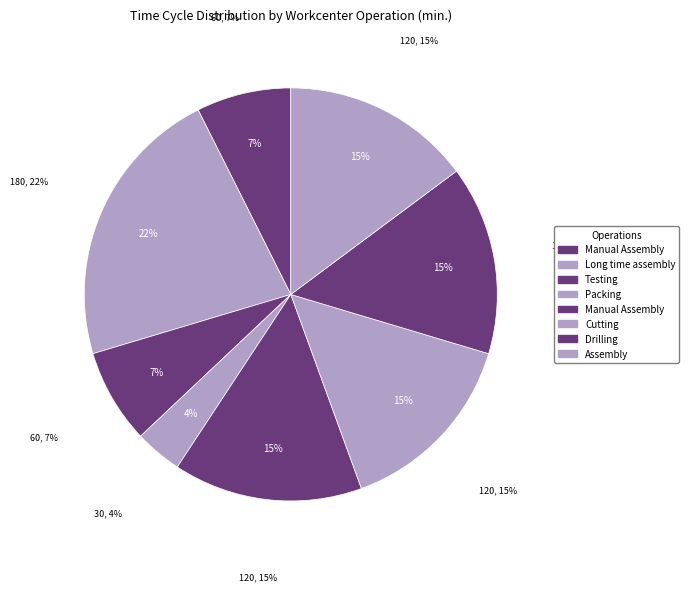

To the nearest percent, what portion does Manual Assembly
(mrp_routing_0) represent?

7%